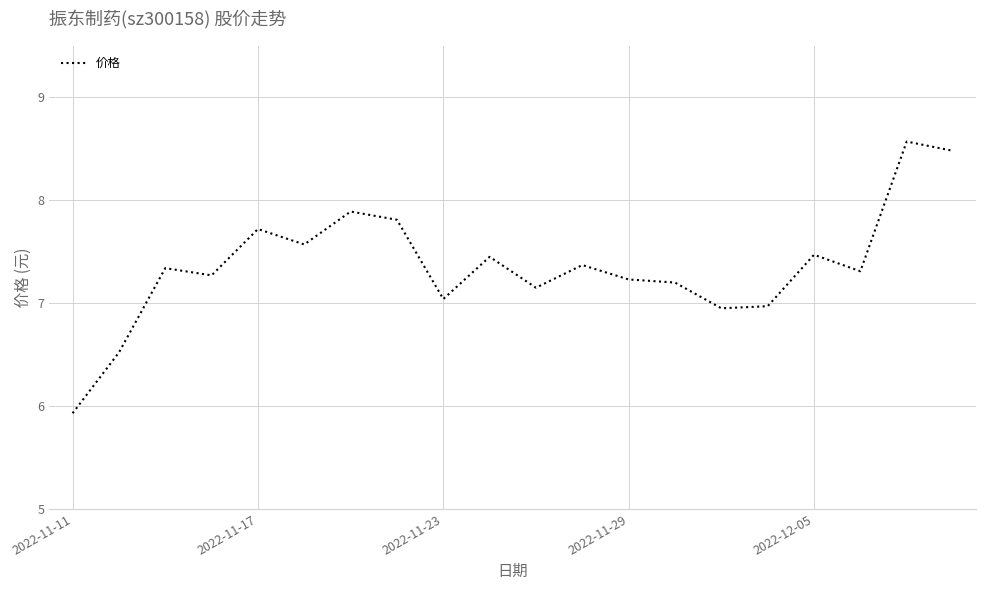

What is the greatest value displayed?

8.6